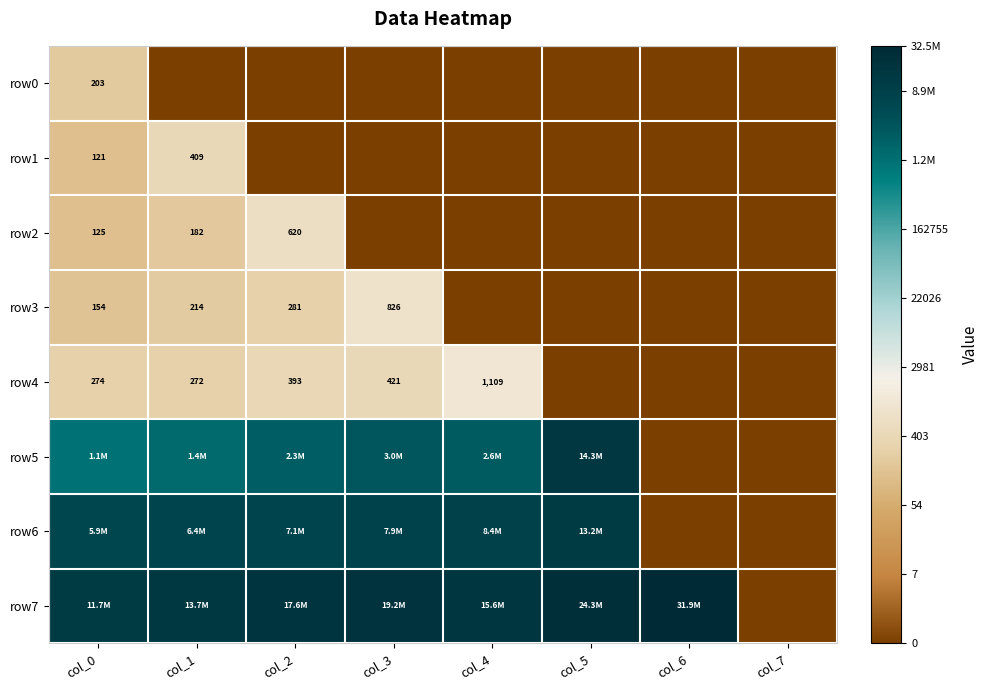

The row6 series shows 5.8 at col_1. True or false?

False